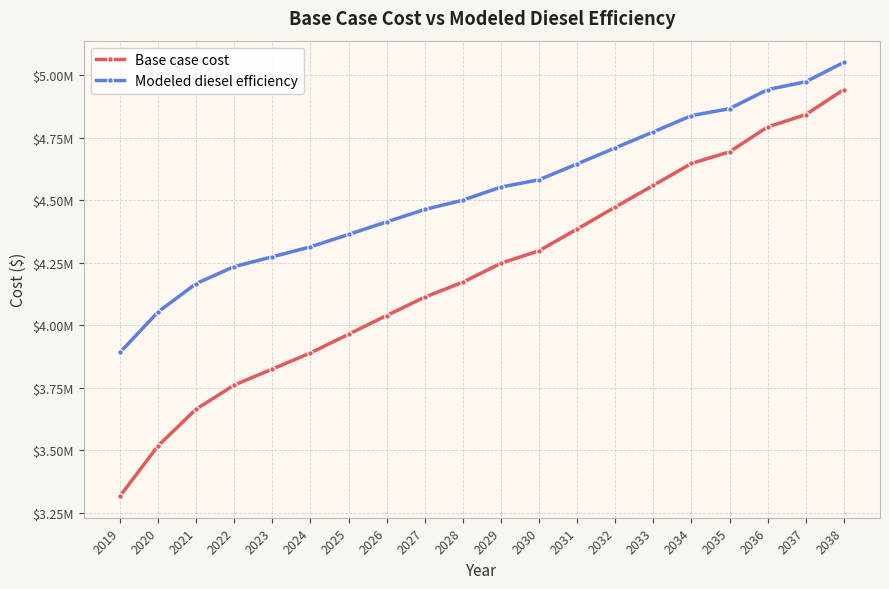

Read the Base case cost value at 2032.

4472974.4